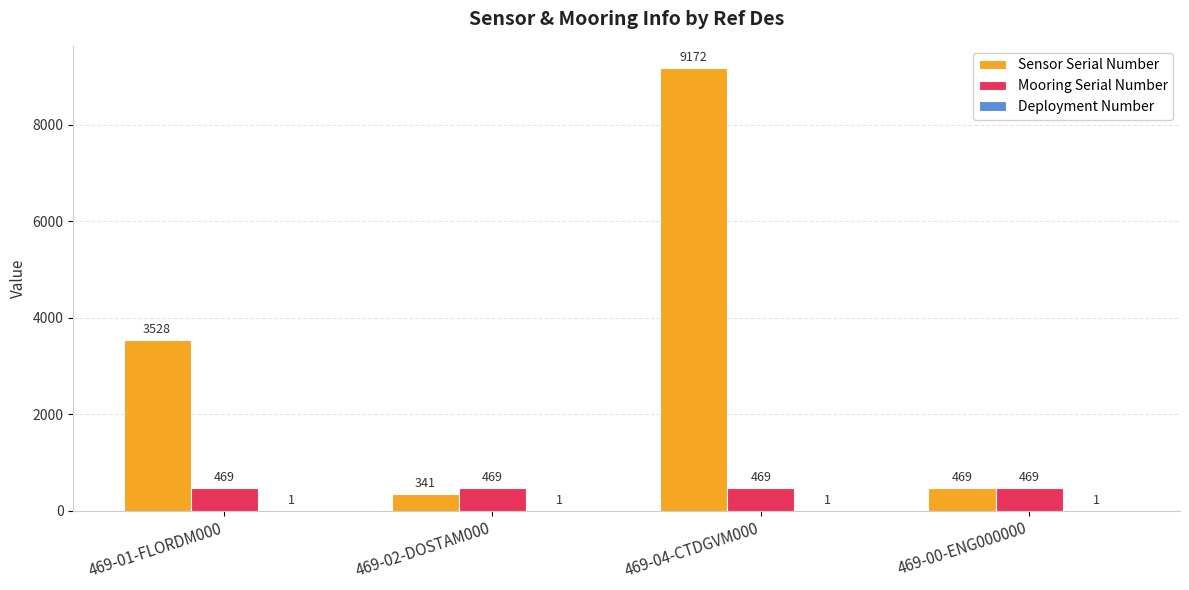

Are the bars horizontal?

No